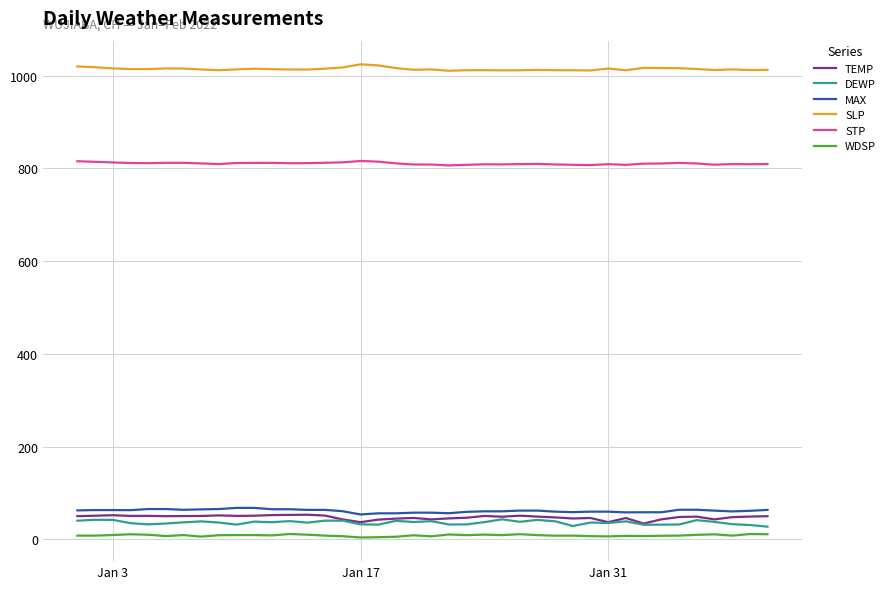

What is the minimum value for DEWP?

27.5